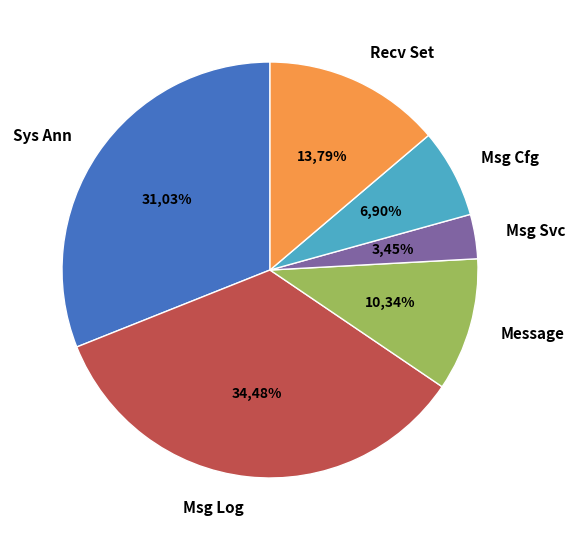

Which slice is the smallest?

Message Service